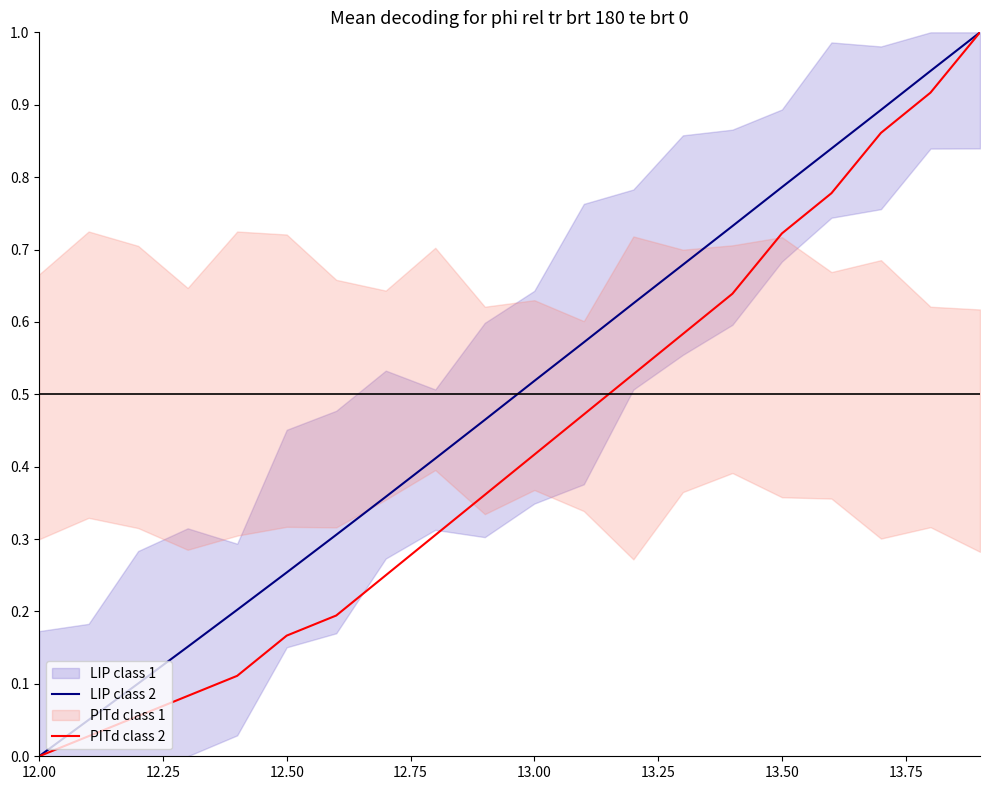

True or false: PITd class 2 and LIP class 2 intersect in this chart.

False